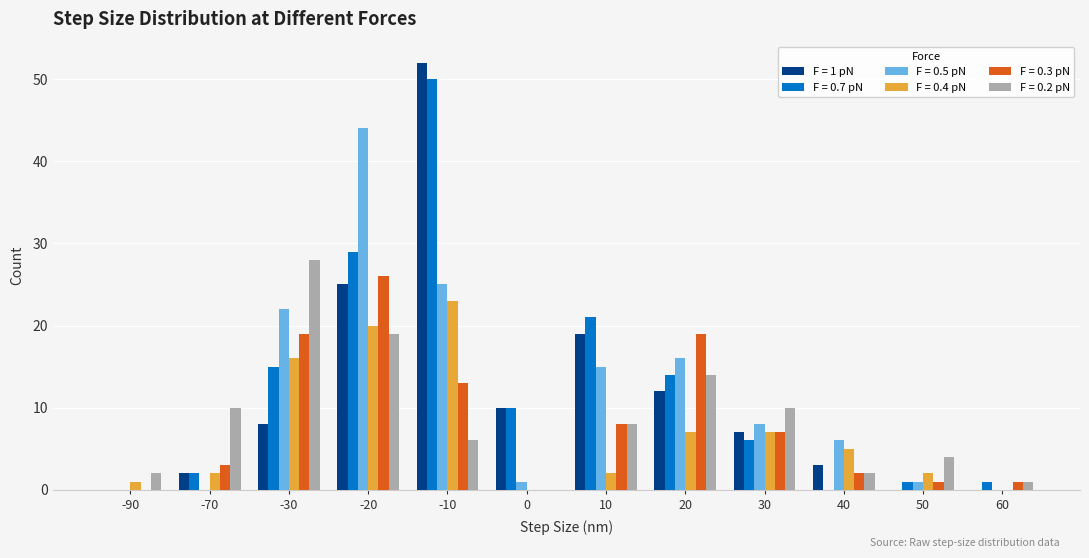

The value of F = 0.5 pN at 40 is 6. True or false?

True